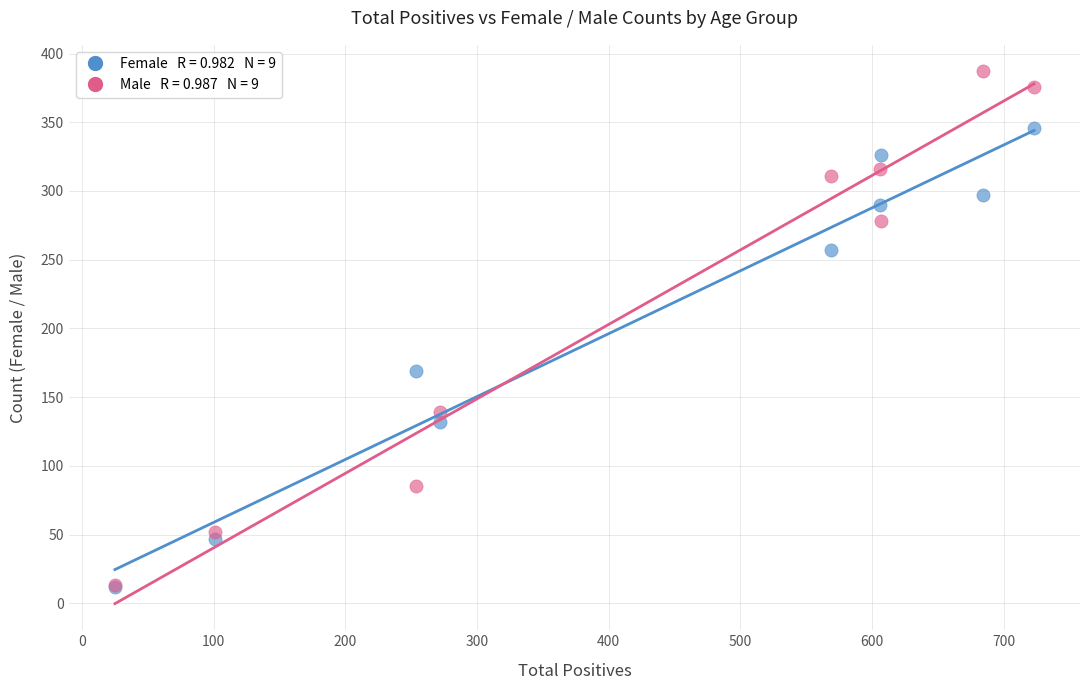

Across all series, what Y value is closest to 199?

169